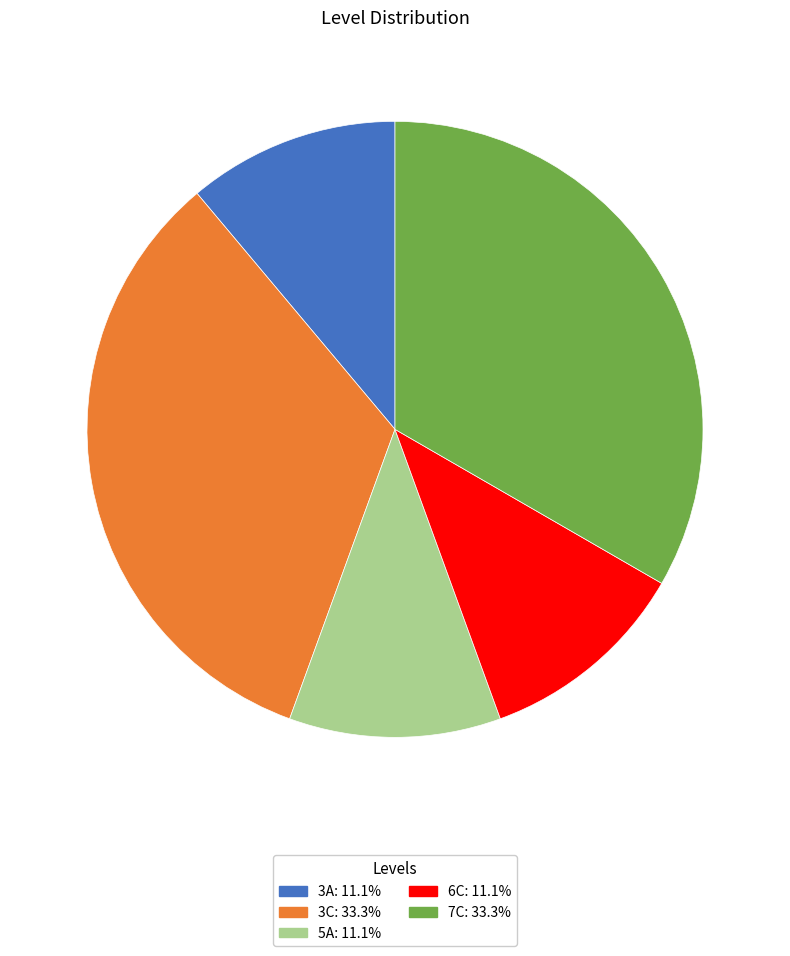

Approximately how many times larger is the value at 3C compared to 7C?

1.0